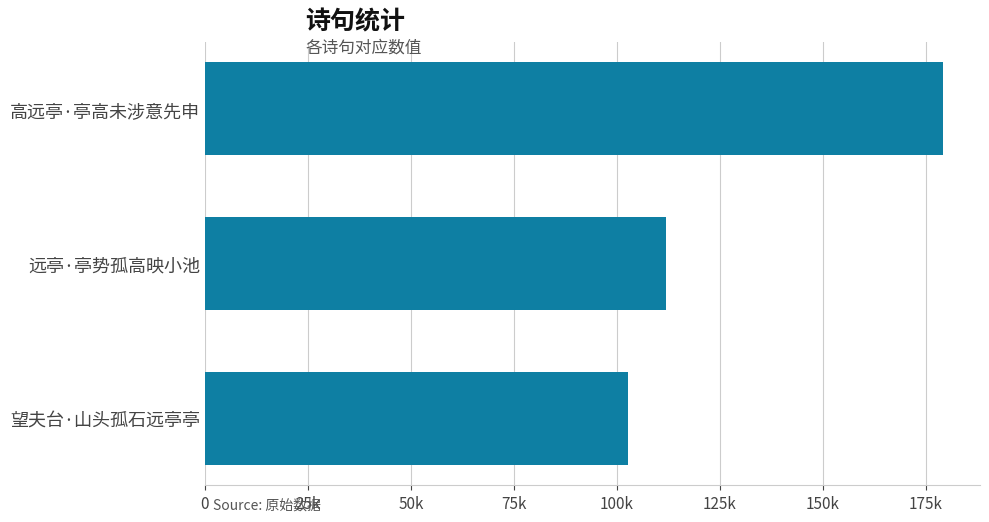

Does the chart contain any negative values?

No